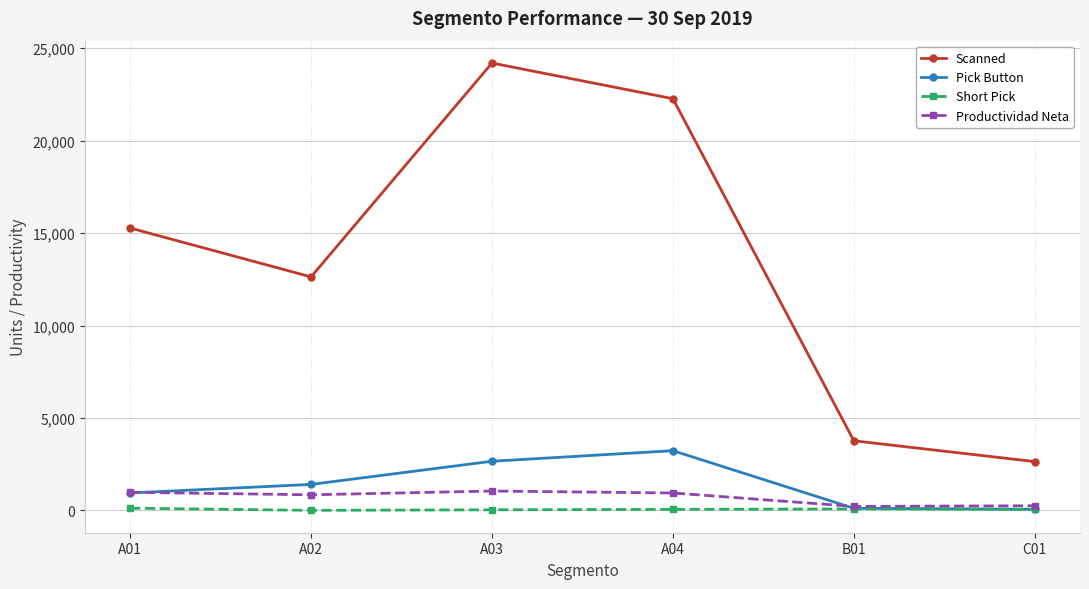

Which series has the widest spread of values?

Scanned